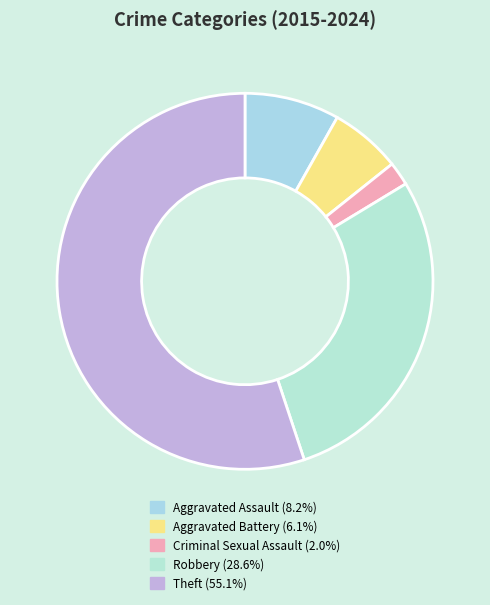

How many segments does this pie chart have?

5